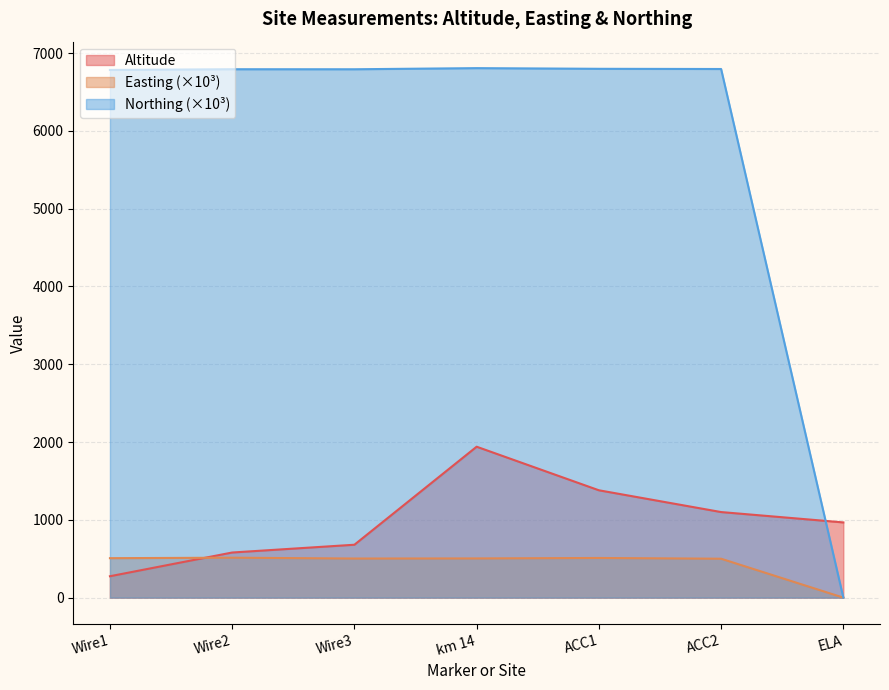

True or false: Easting has a value of 509.8 at ACC1.

True